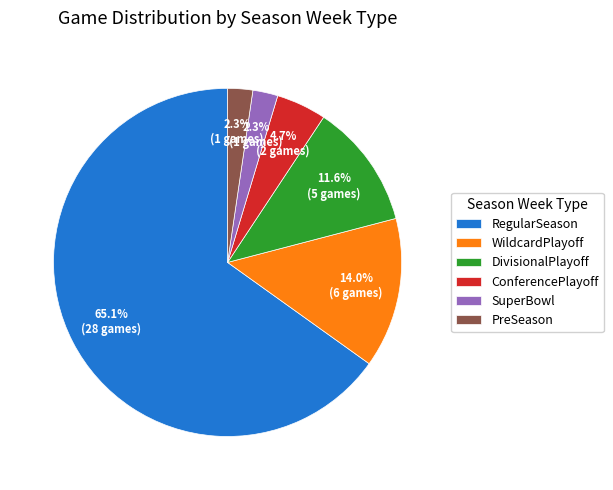

Is it true that DivisionalPlayoff is 12% of the pie?

True